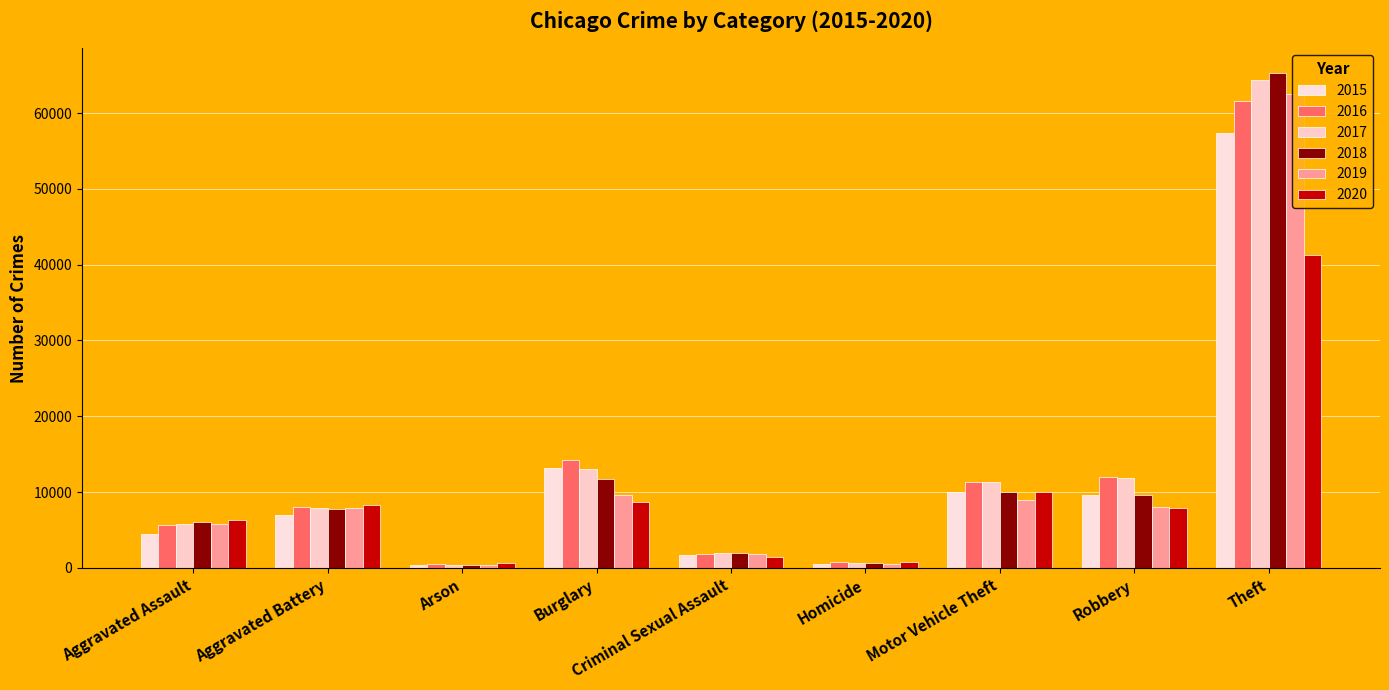

What is the sum of all 2019 values?

105559